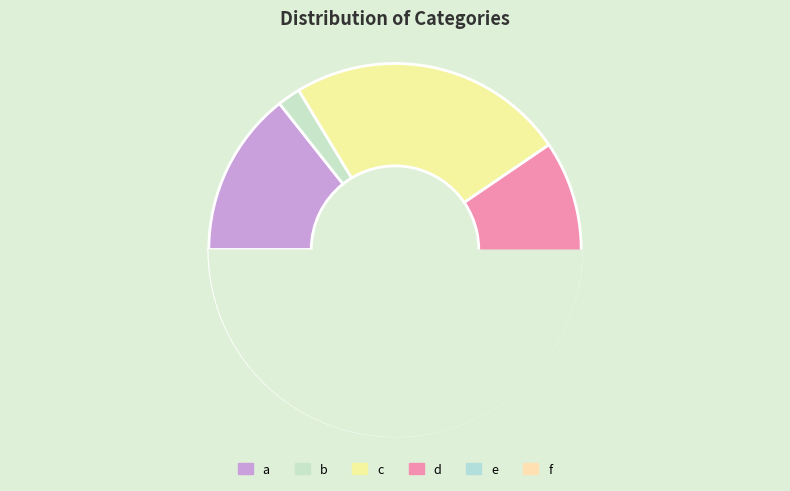

To the nearest percent, what is the difference between the d and c slice percentages?

12%